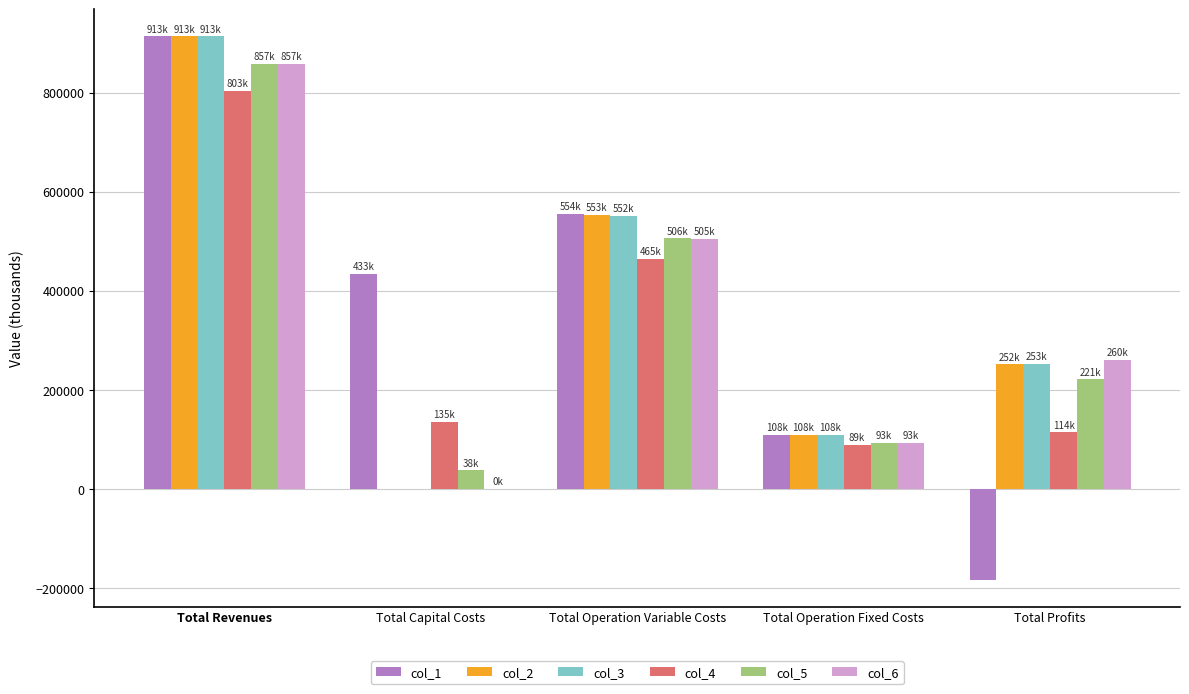

What is the maximum value shown in the chart?

913048.4